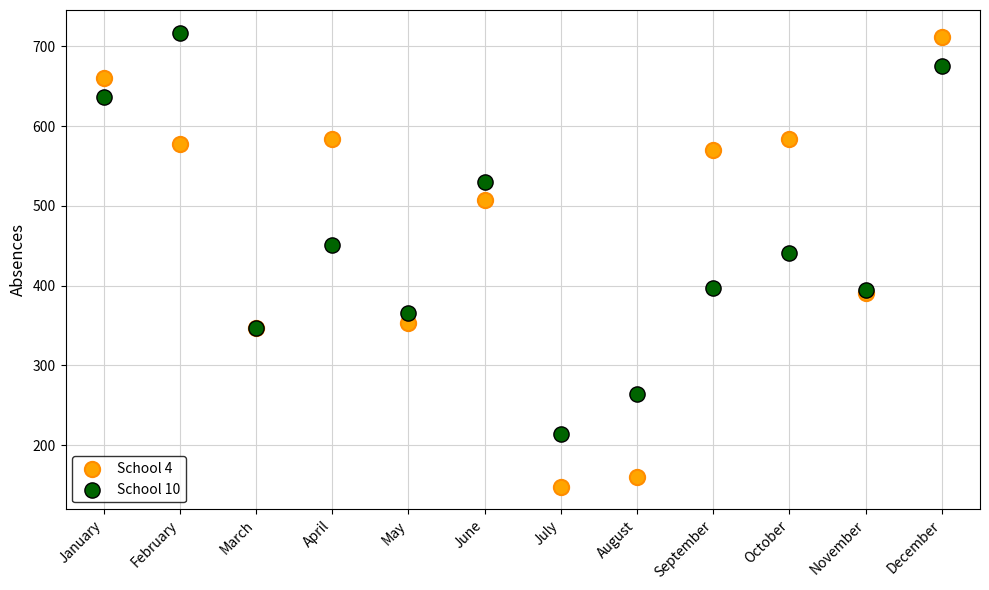

Which series has the largest Y range (max minus min)?

School 4